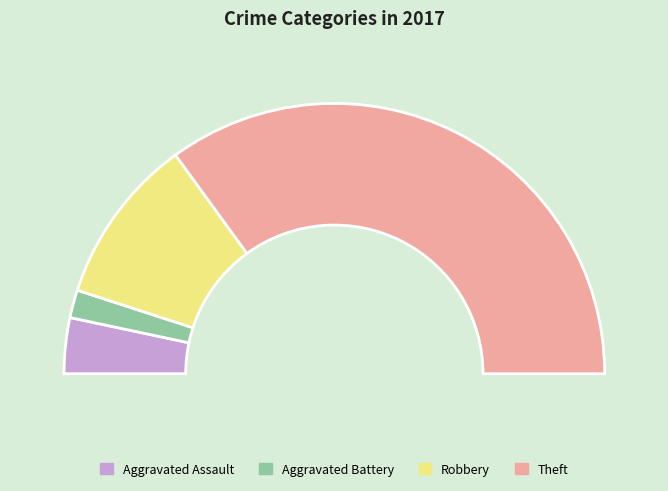

To the nearest percent, what is the difference between the Aggravated Assault and Theft slice percentages?

63%